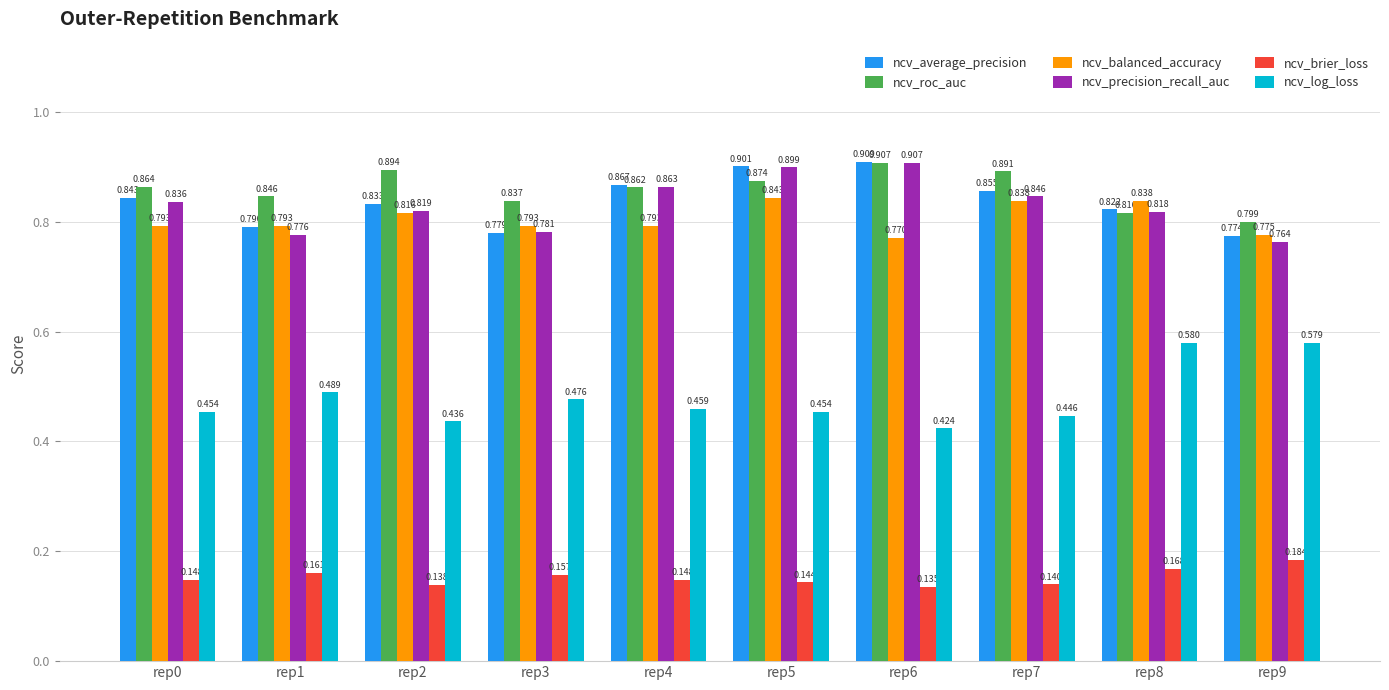

List the labels in order of ncv_average_precision value, largest first.

rep6, rep5, rep4, rep7, rep0, rep2, rep8, rep1, rep3, rep9